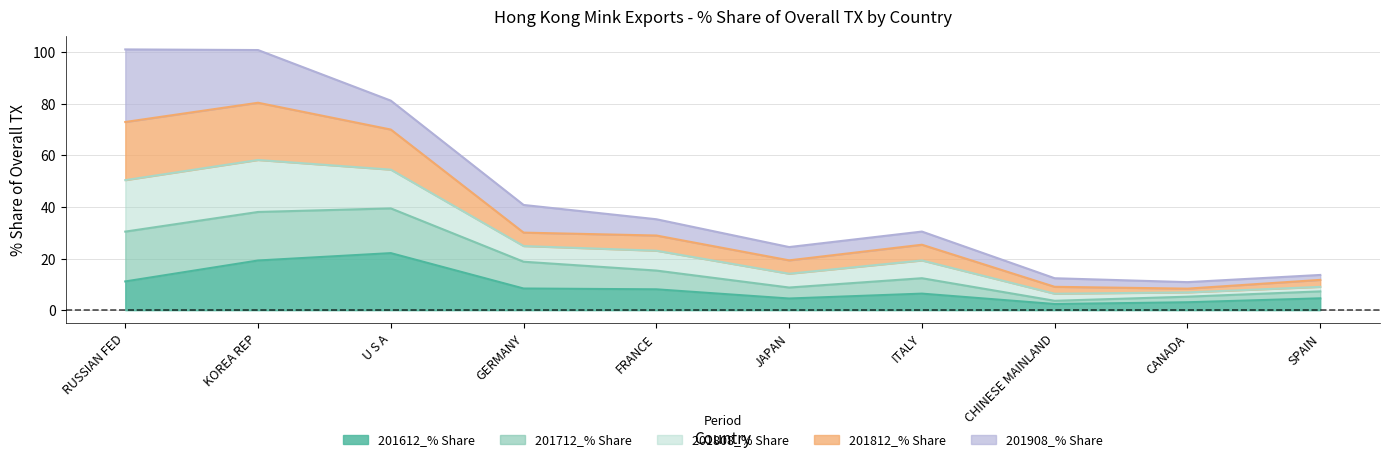

List the labels in order of 201808_% Share value, smallest first.

CANADA, CHINESE MAINLAND, SPAIN, JAPAN, ITALY, FRANCE, GERMANY, U S A, RUSSIAN FED, KOREA REP